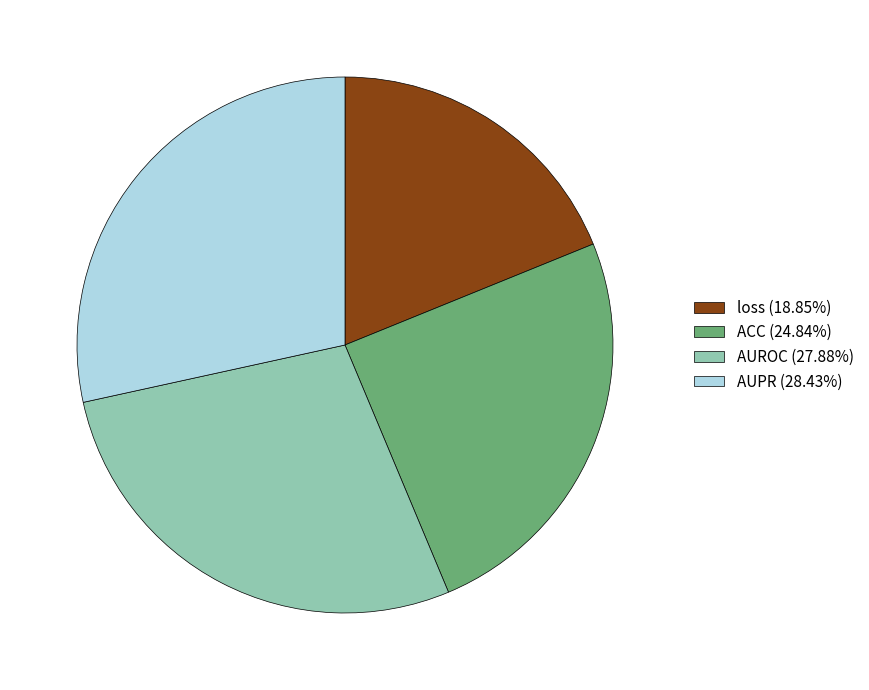

Combined, do AUROC (27.88%) and AUPR (28.43%) account for over 50%?

Yes